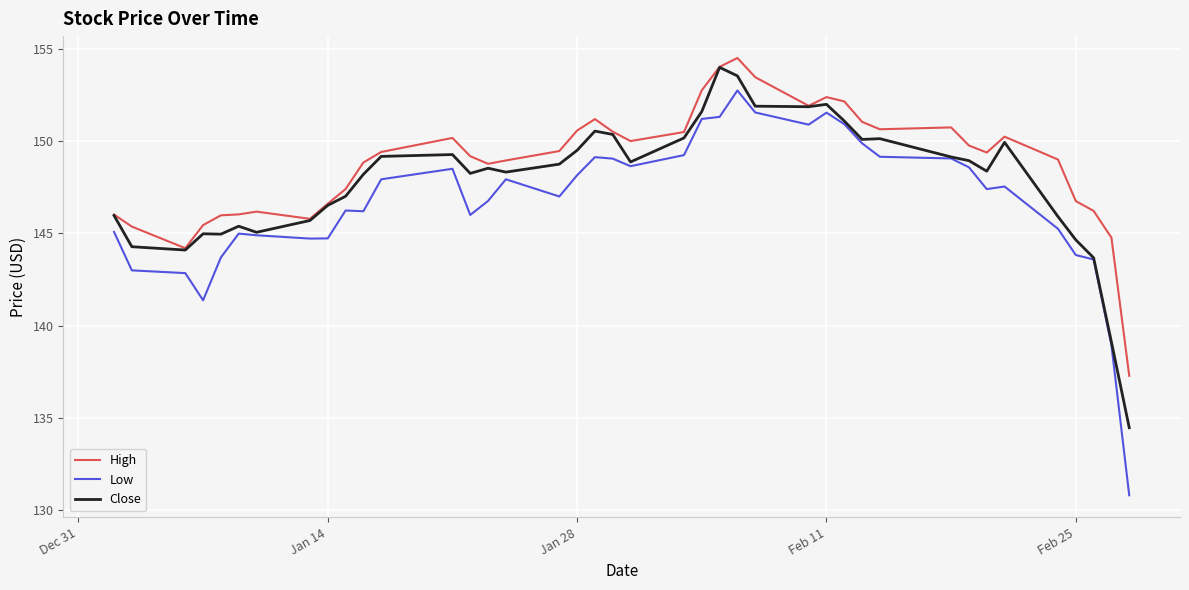

What is the smallest value displayed?

130.8